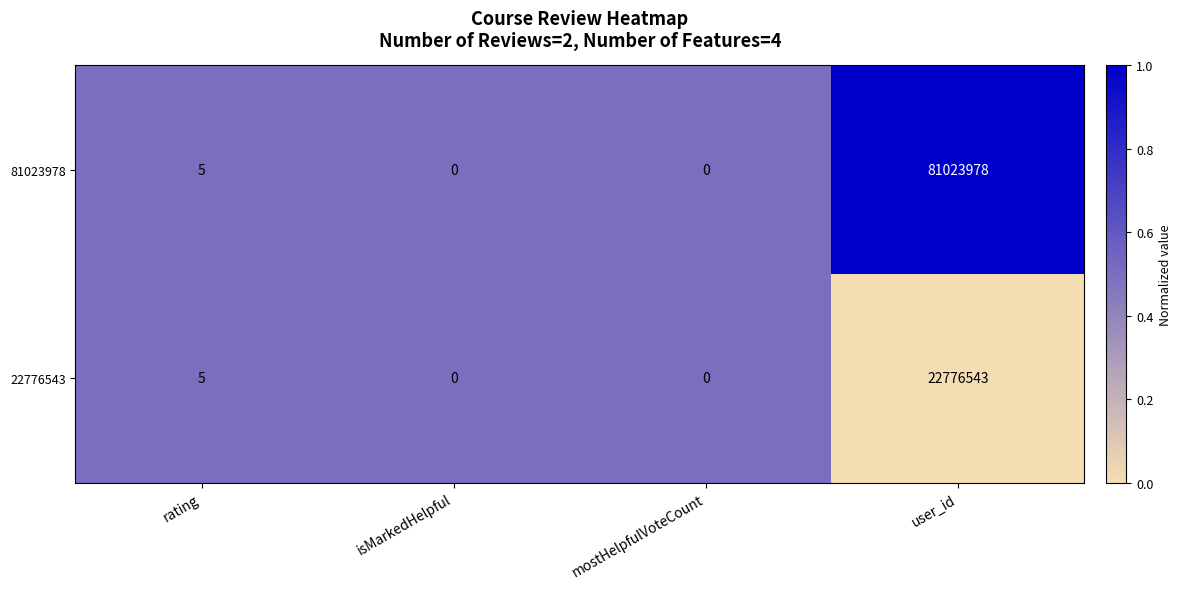

Reading left to right, extract all data points from this chart.

81023978: rating=5	isMarkedHelpful=0	mostHelpfulVoteCount=0	user_id=81023978
22776543: rating=5	isMarkedHelpful=0	mostHelpfulVoteCount=0	user_id=22776543